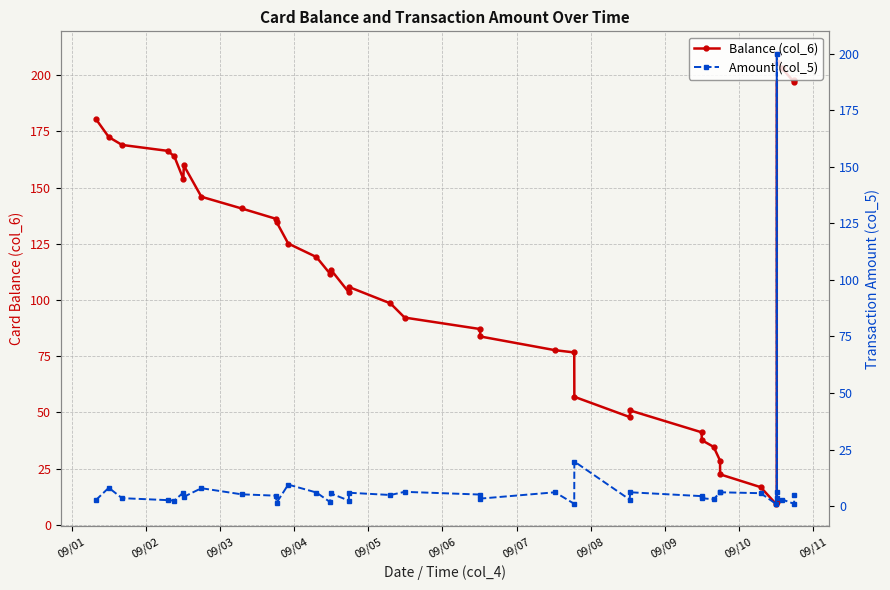

What is the lowest value of the Amount (col_5) series?

1.0